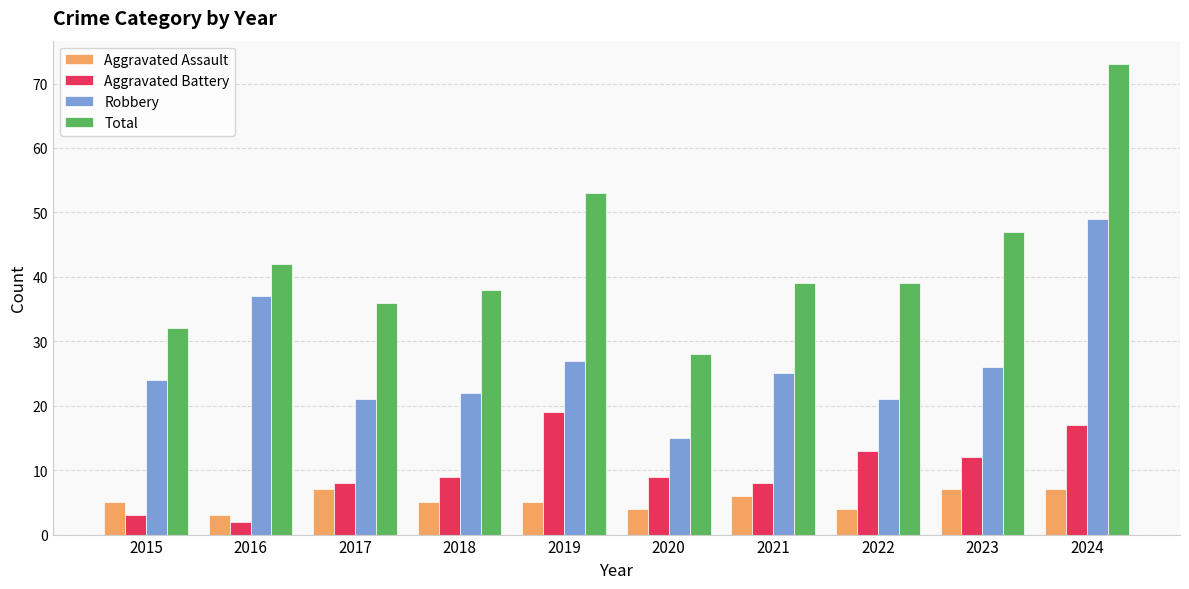

True or false: Aggravated Assault has a value of 2 at 2018.

False